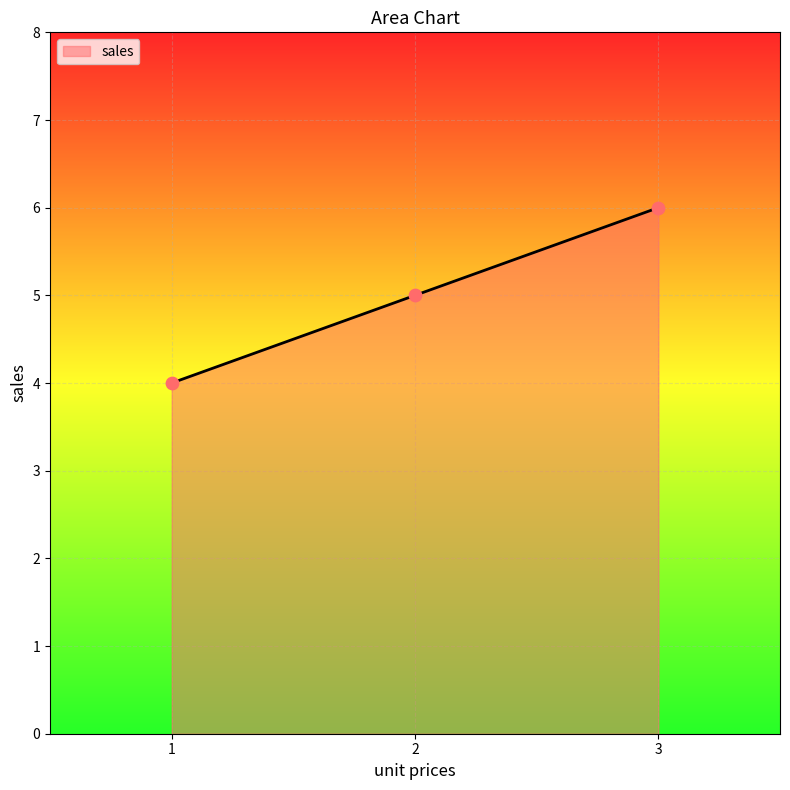

Between 2 and 3, which is larger?

3